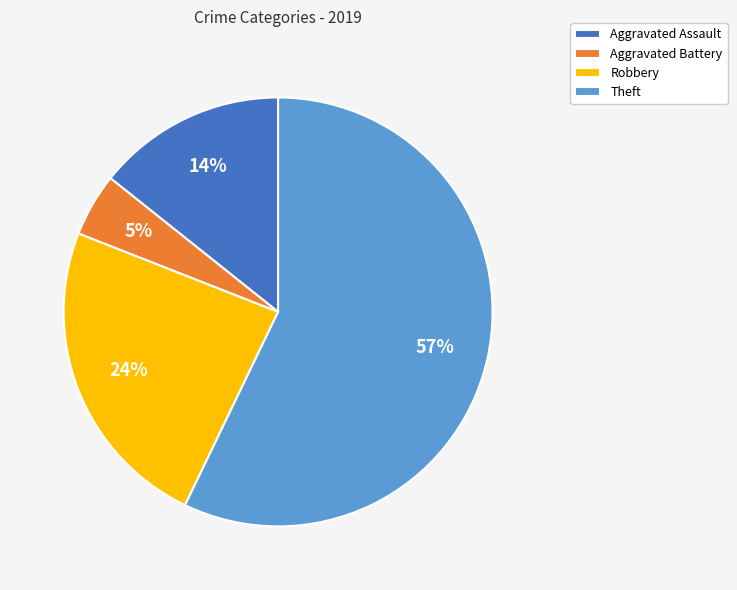

To the nearest percent, what is the difference between the largest and smallest slice percentages?

52%